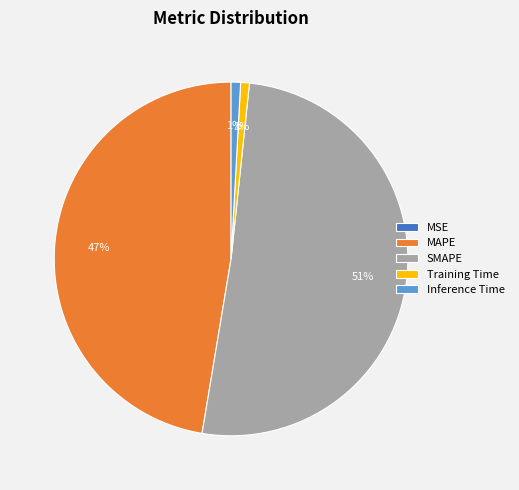

Does SMAPE account for over 50% of the chart?

Yes